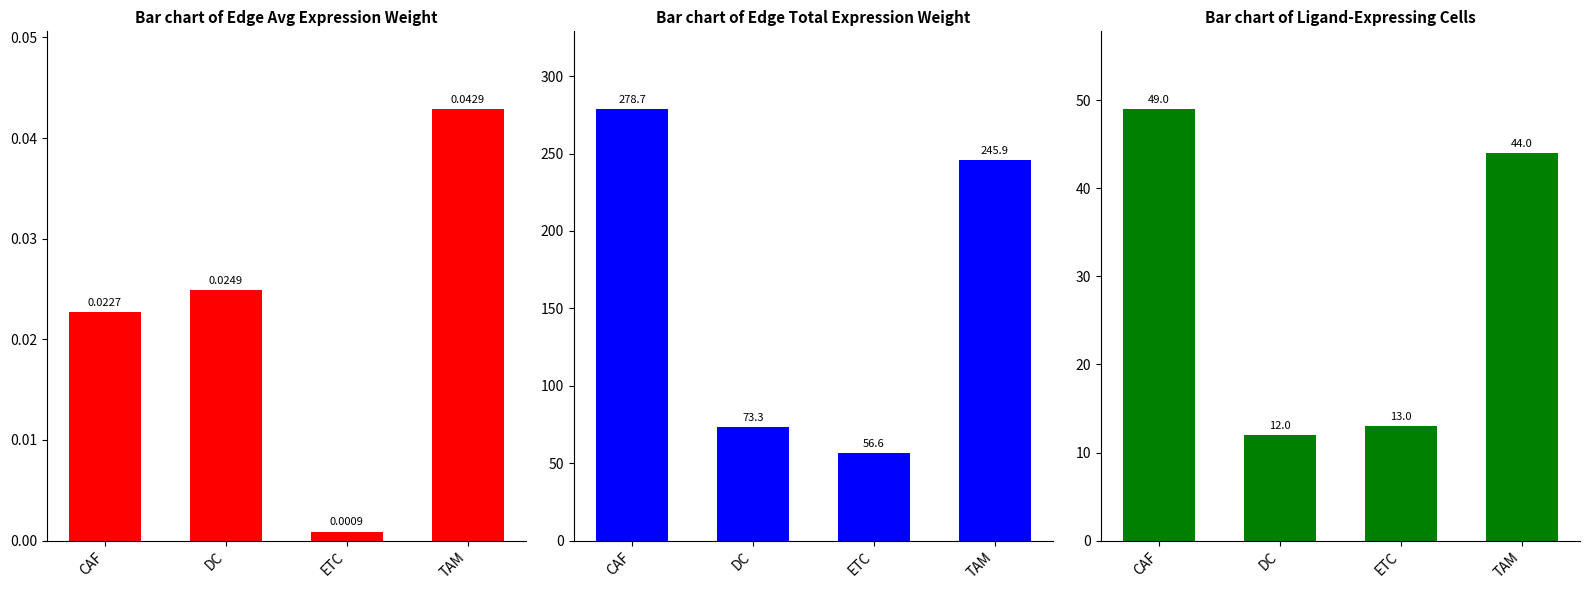

True or false: Bar chart of Ligand-Expressing Cells has a value of 18.5 at ETC.

False